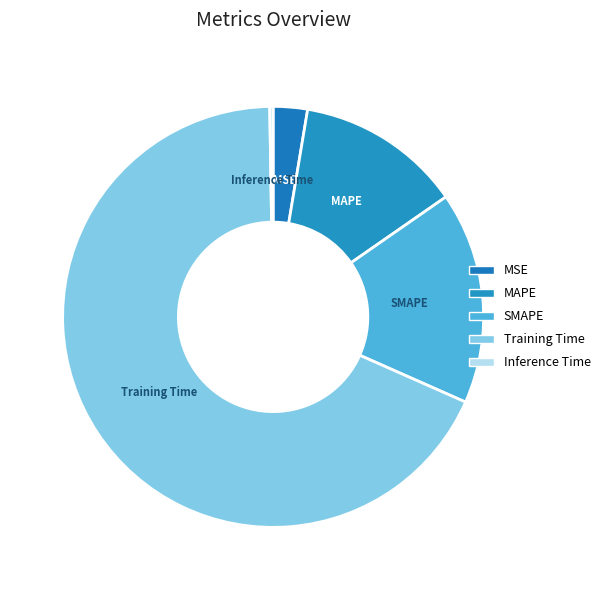

How many slices are in this pie chart?

5